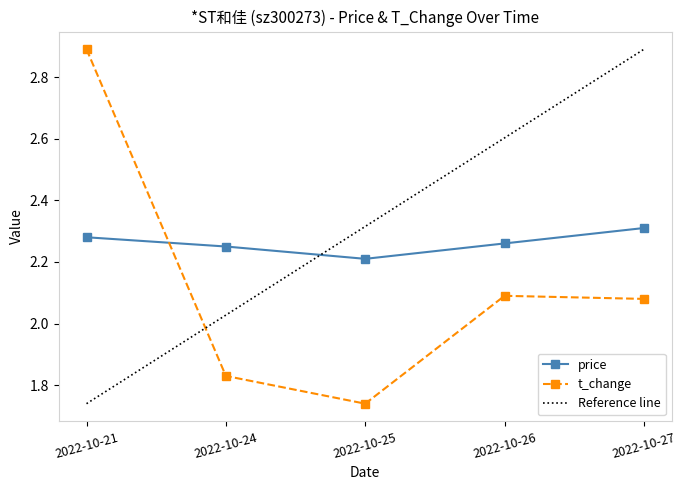

Is the value of price at 2022-10-25 greater than the value of t_change at 2022-10-26?

Yes